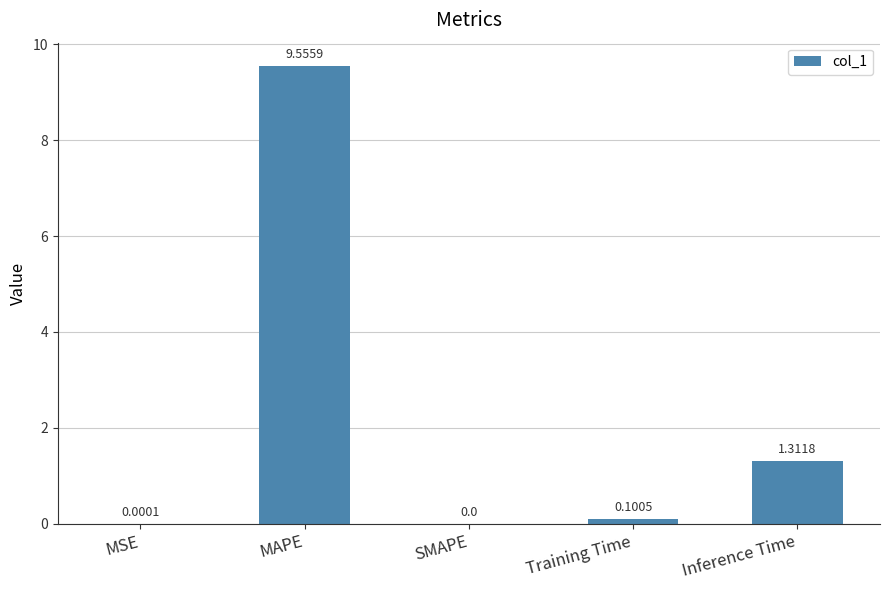

What is the sum of all values?

11.0